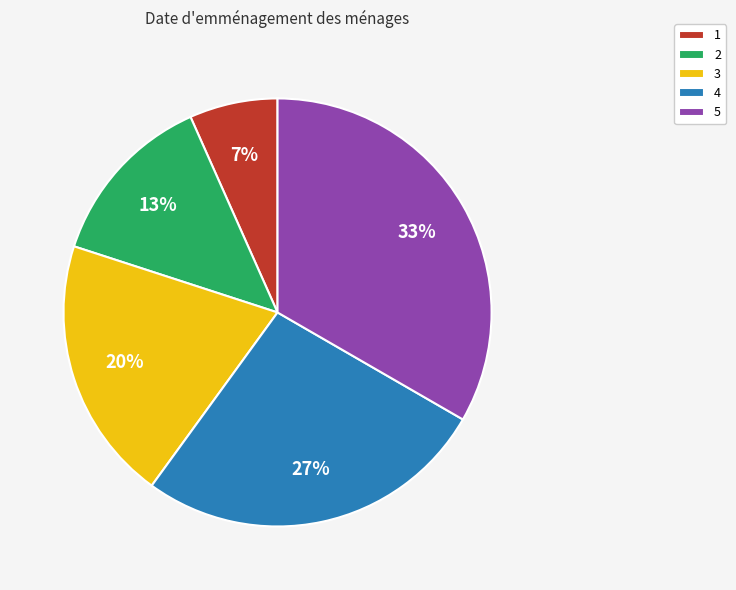

Between 5 and 1, which is larger?

5